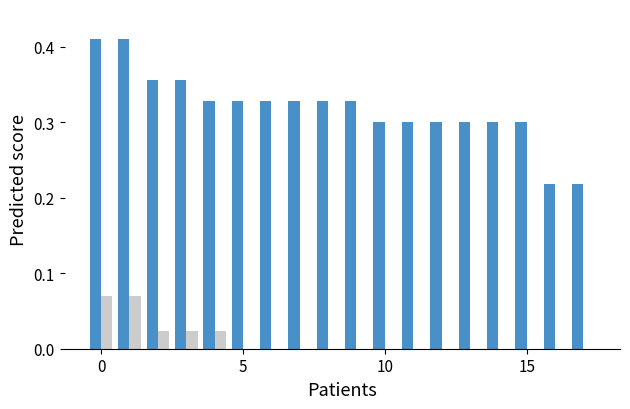

Which category has the lowest value across all series?

5